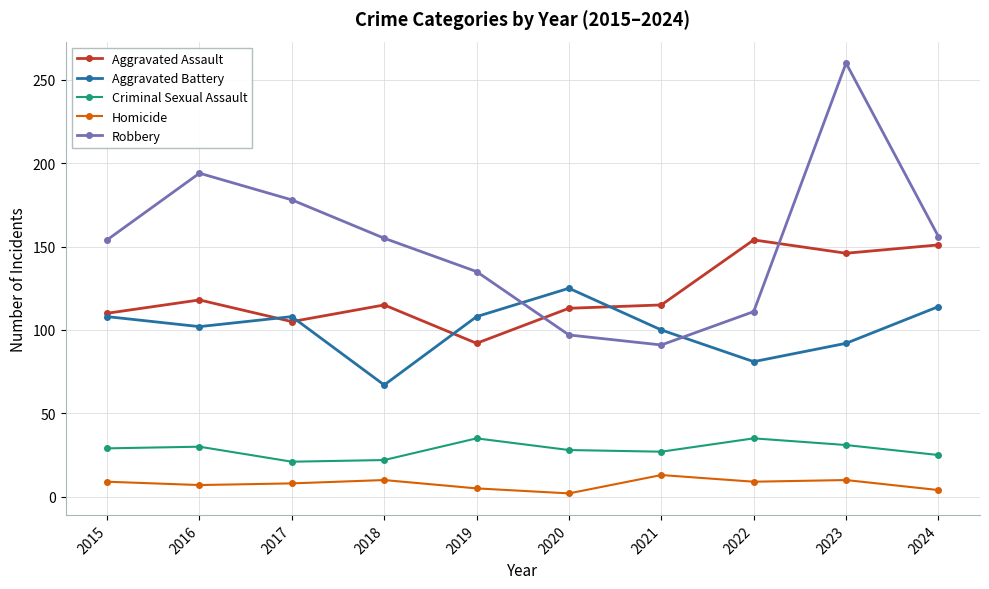

The value of Homicide at 2016 is 7. True or false?

True